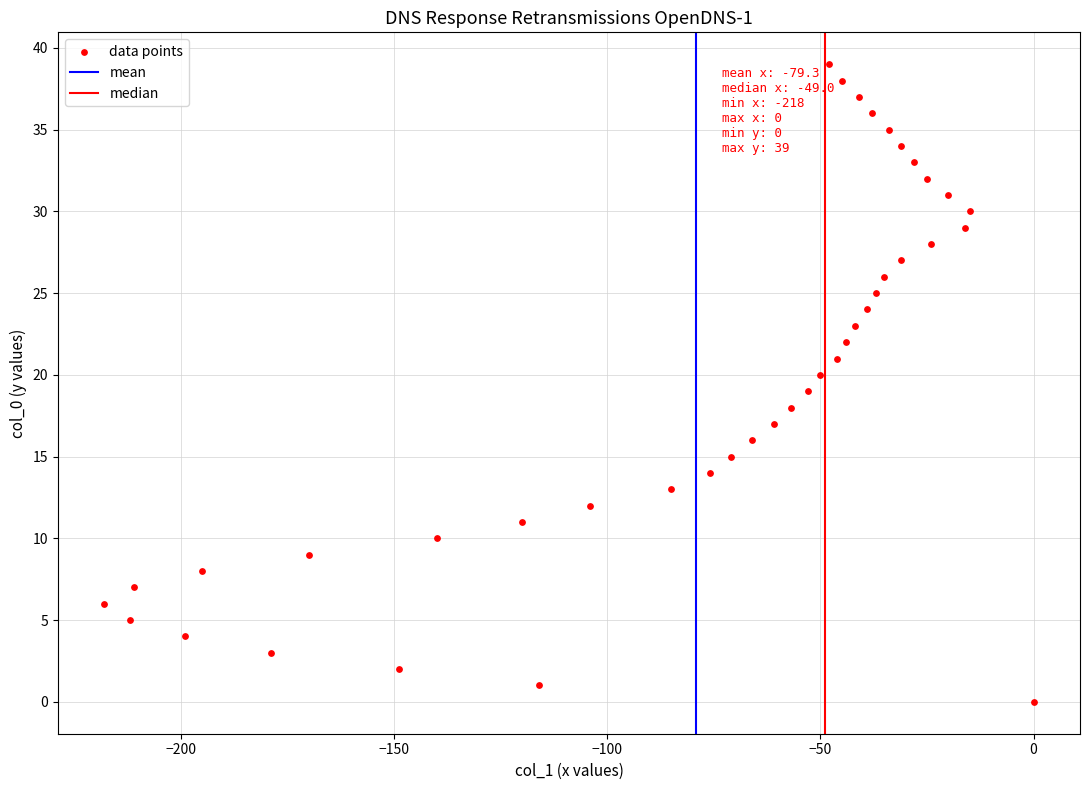

What is the range of Y values (max minus min)?

39